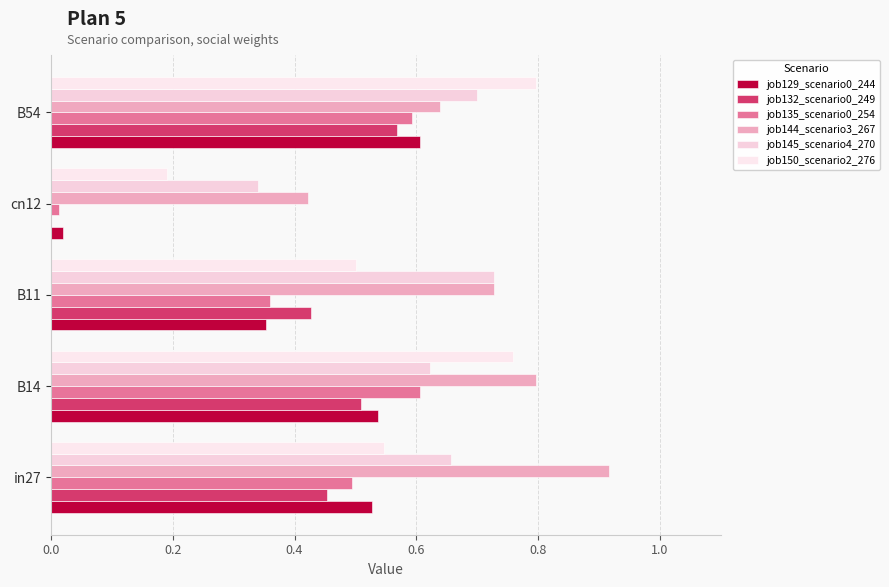

What is the difference between the maximum and second lowest values in the job129_scenario0_244 series?

0.3